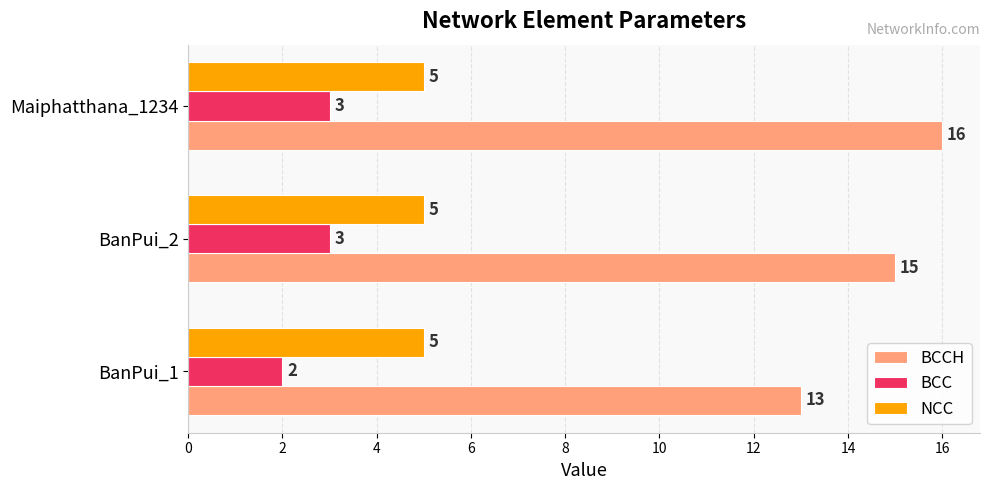

Count the BCC values in the range 2 to 3.

3